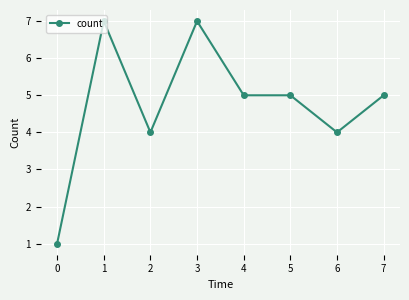

What is the change in value from 1 to 6?

-3